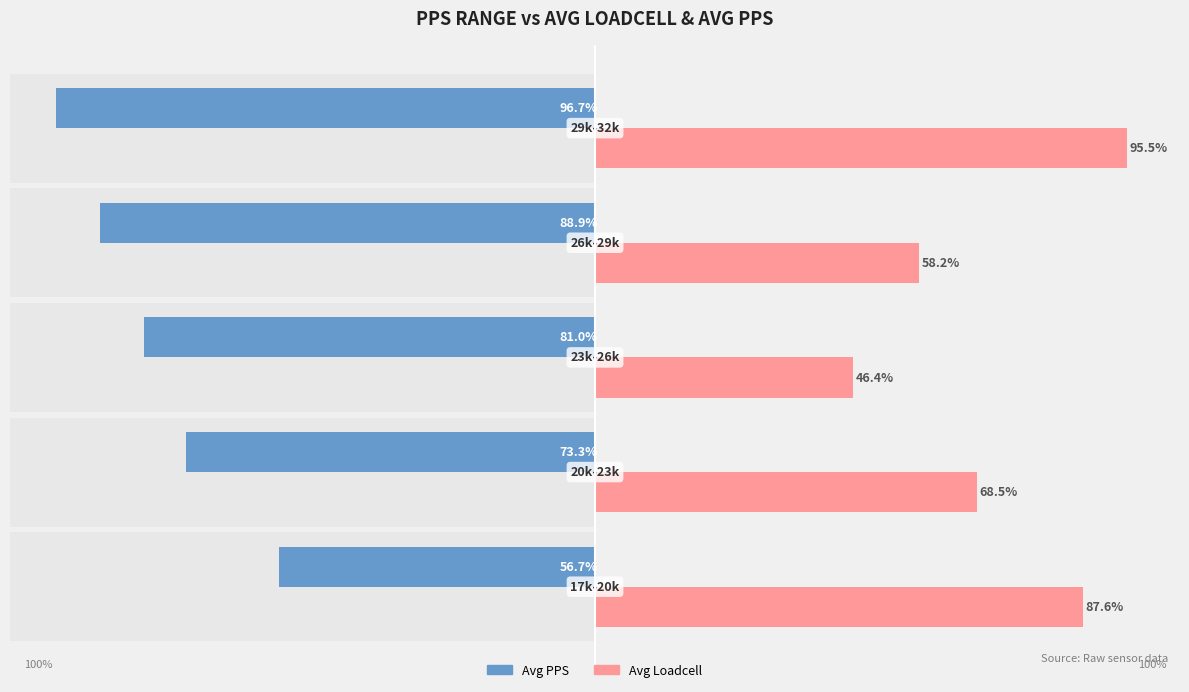

What is the minimum value shown in the chart?

-96.7